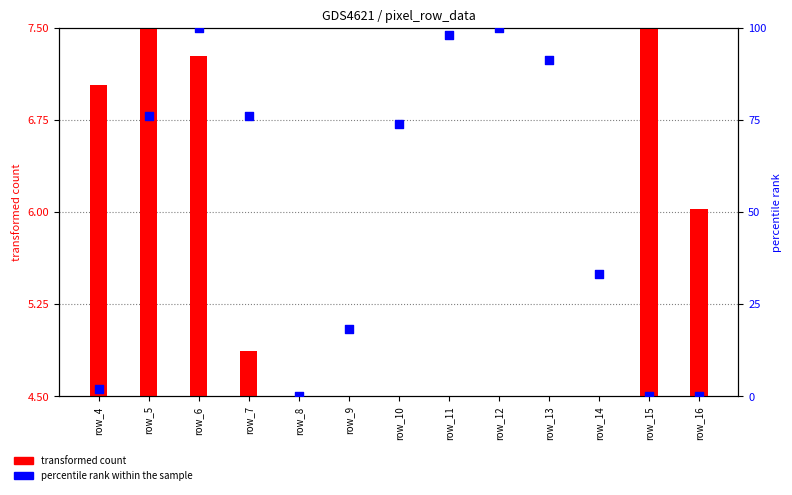

Which series has the largest Y range (max minus min)?

percentile rank within the sample